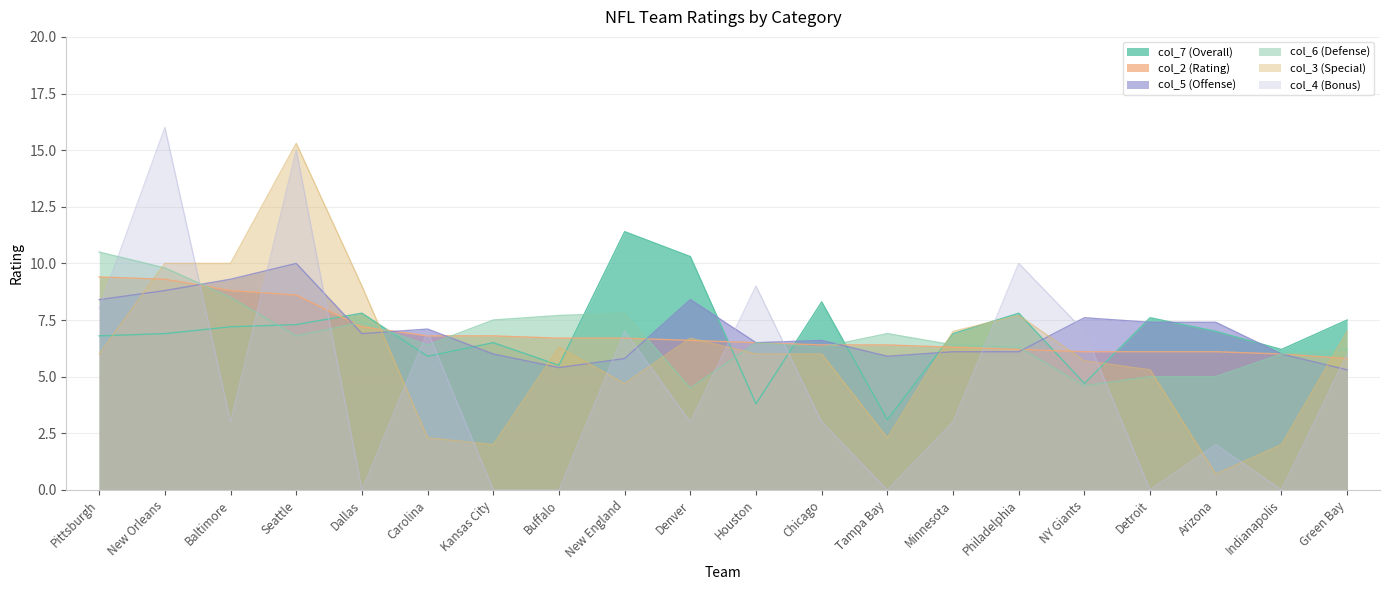

What is the difference between the highest and lowest values at Houston?

5.2